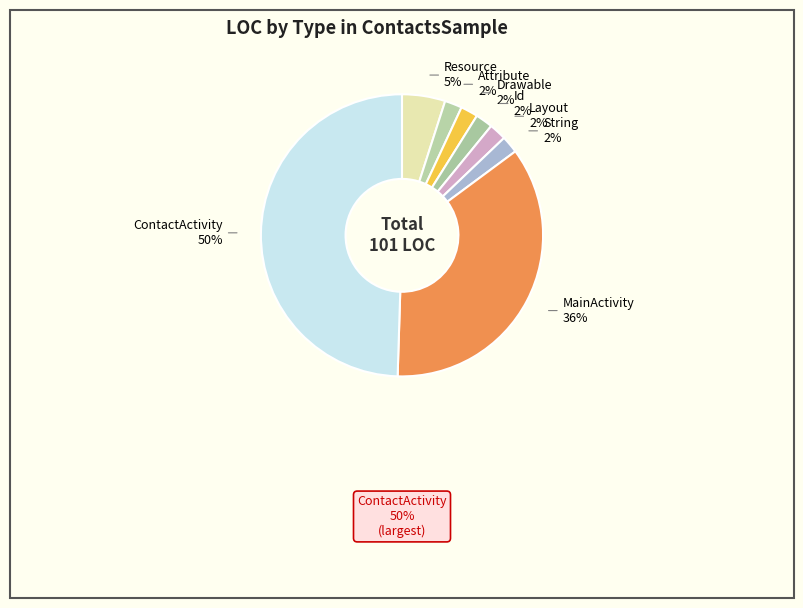

How many segments does this pie chart have?

8